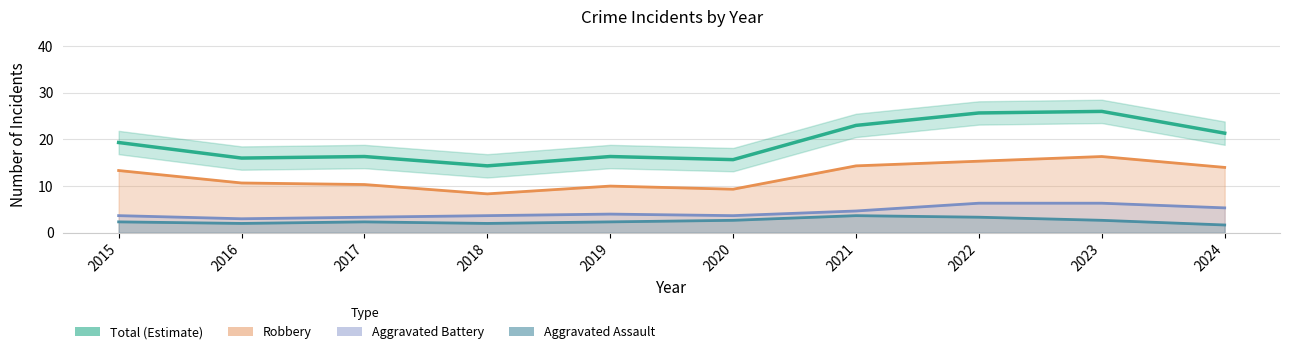

What is the sum of the Total (Estimate) values at 2015 and 2023?

45.3